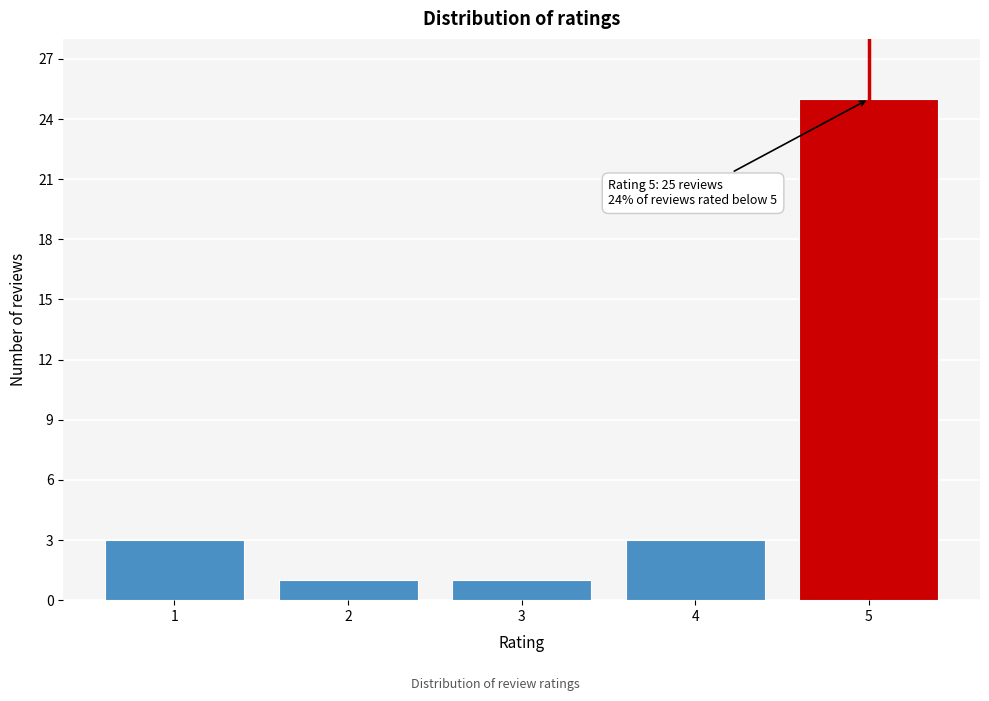

Reading left to right, transcribe all the data shown in this chart.

3	1	1	3	25